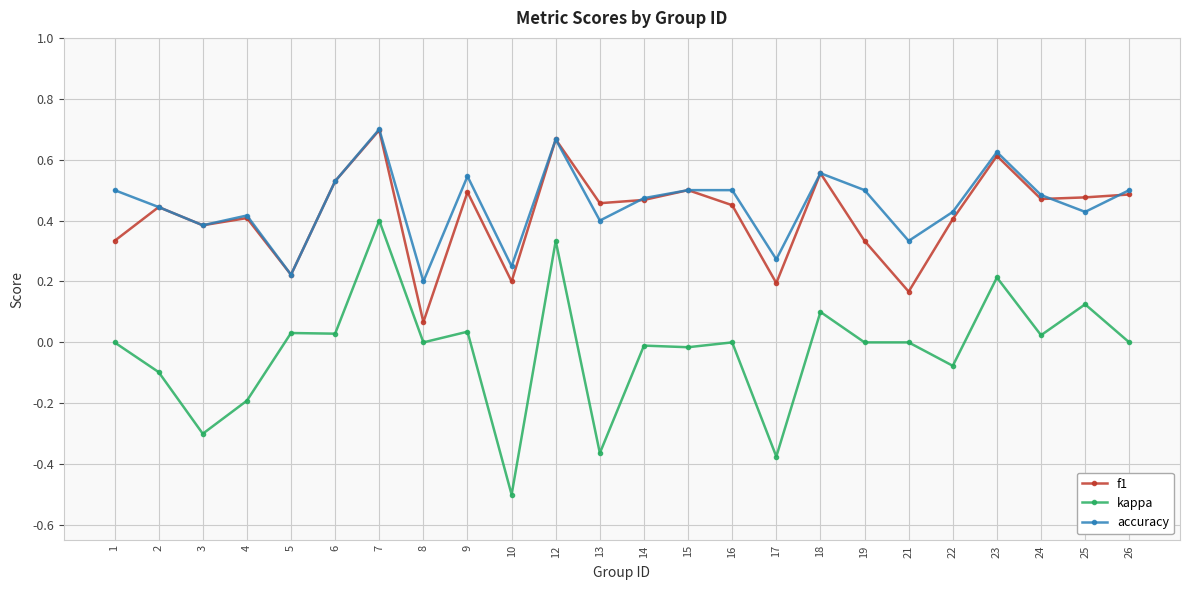

Which series has the widest spread of values?

kappa